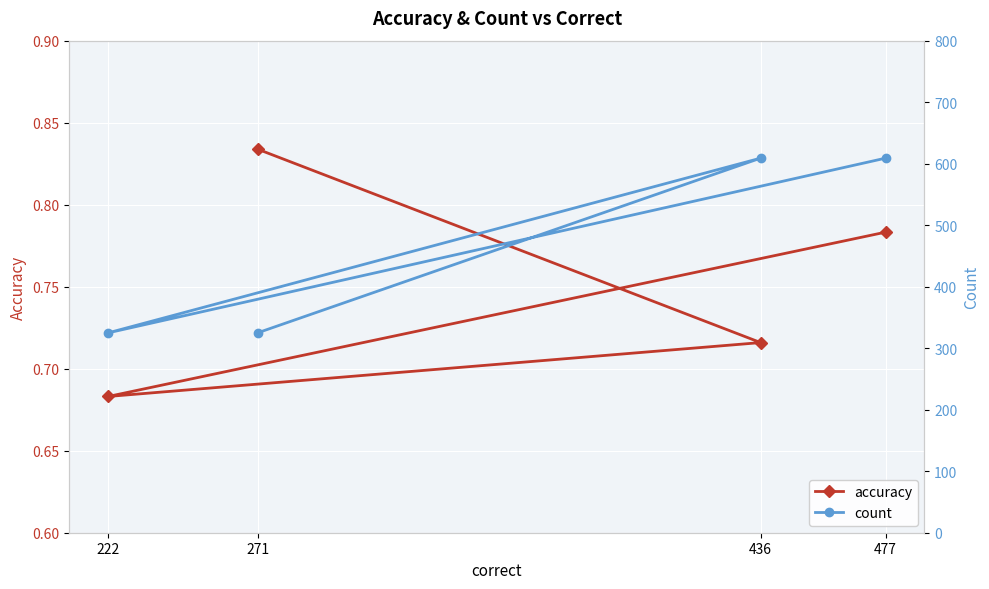

True or false: count and accuracy intersect in this chart.

False